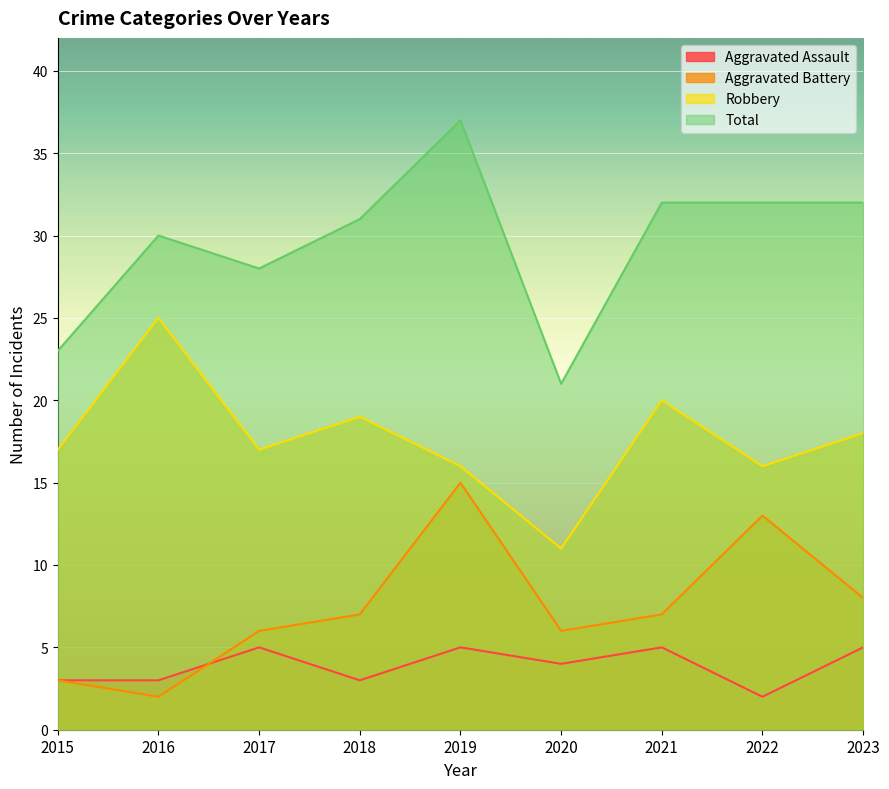

The Aggravated Assault series shows 3 at 2019. True or false?

False